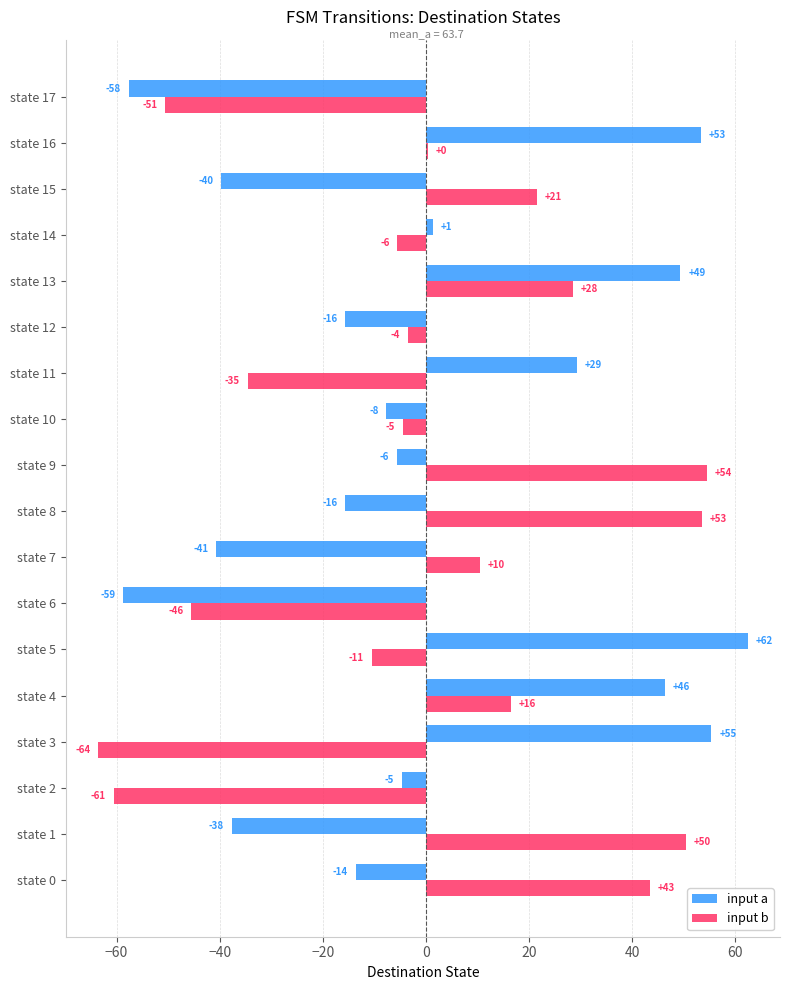

What are all the series names shown in the legend?

input a, input b